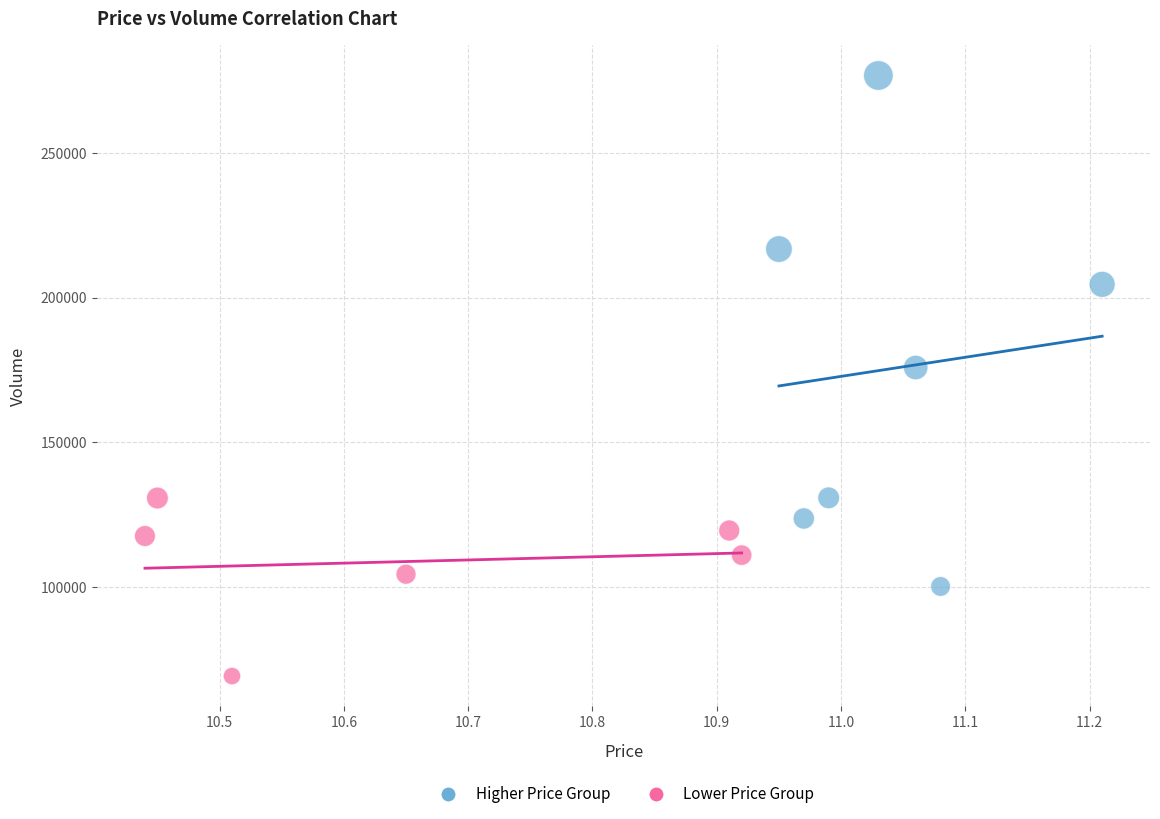

Which series reaches the maximum Y coordinate?

Higher Price Group